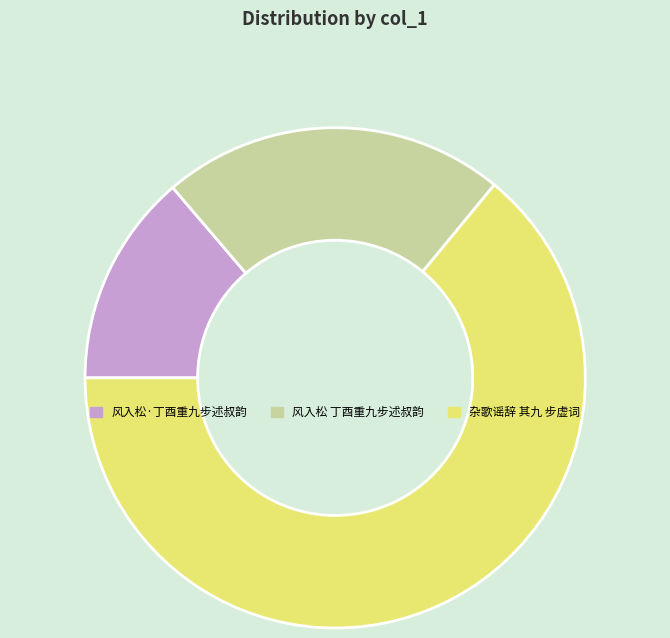

Is it true that 杂歌谣辞 其九 步虚词 is 75% of the pie?

False